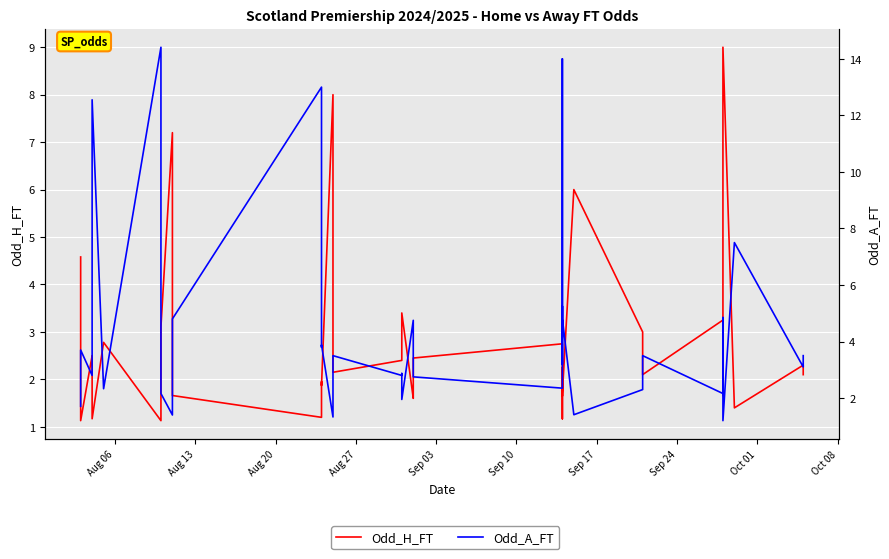

What is the sum of all Odd_A_FT values?

168.4